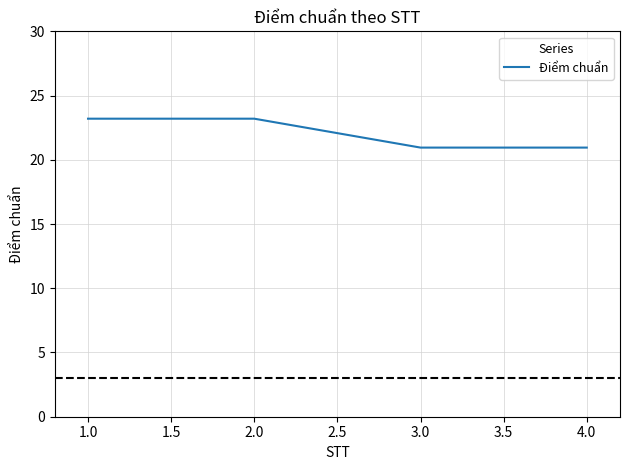

The value at 2.0 is 33.7. True or false?

False